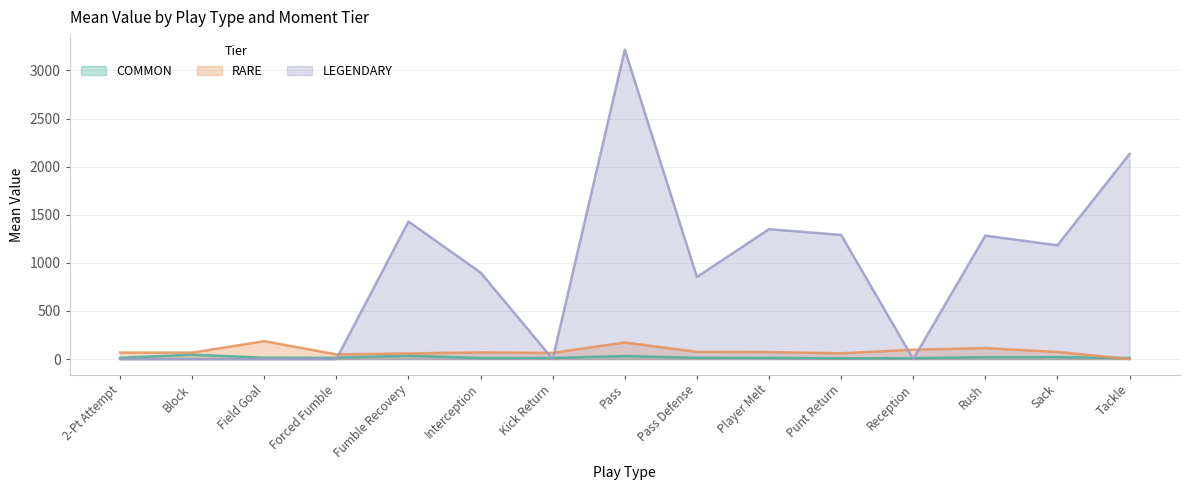

What is the highest value of the LEGENDARY series?

3217.3